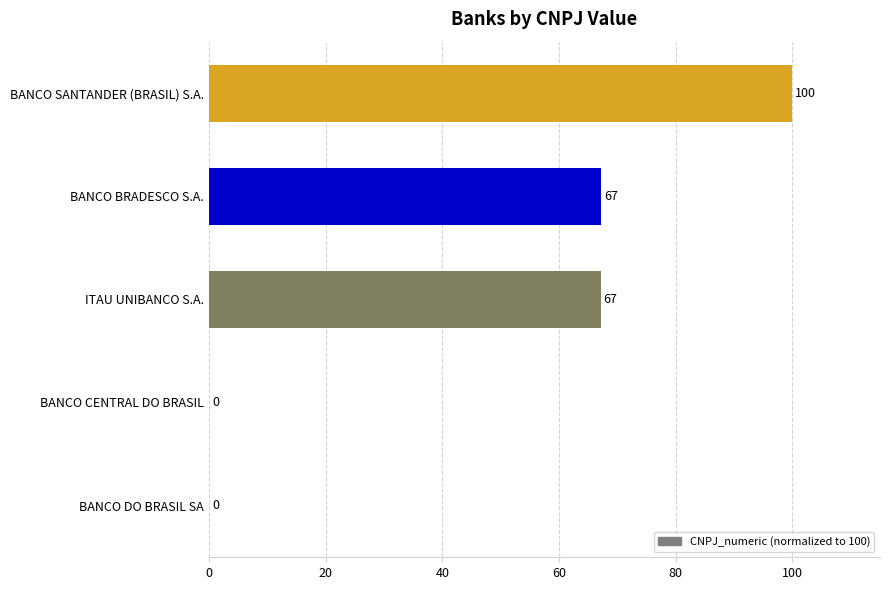

Between BANCO SANTANDER (BRASIL) S.A. and BANCO CENTRAL DO BRASIL, which is larger?

BANCO SANTANDER (BRASIL) S.A.